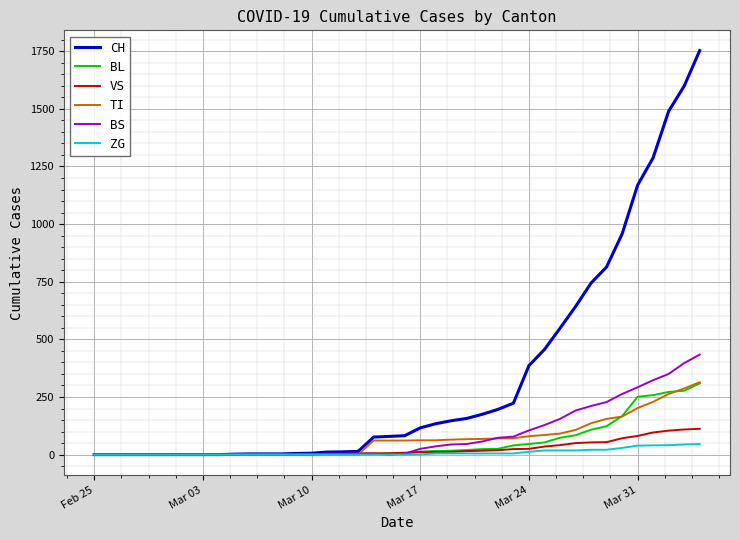

What are all the series names shown in the legend?

CH, BL, VS, TI, BS, ZG